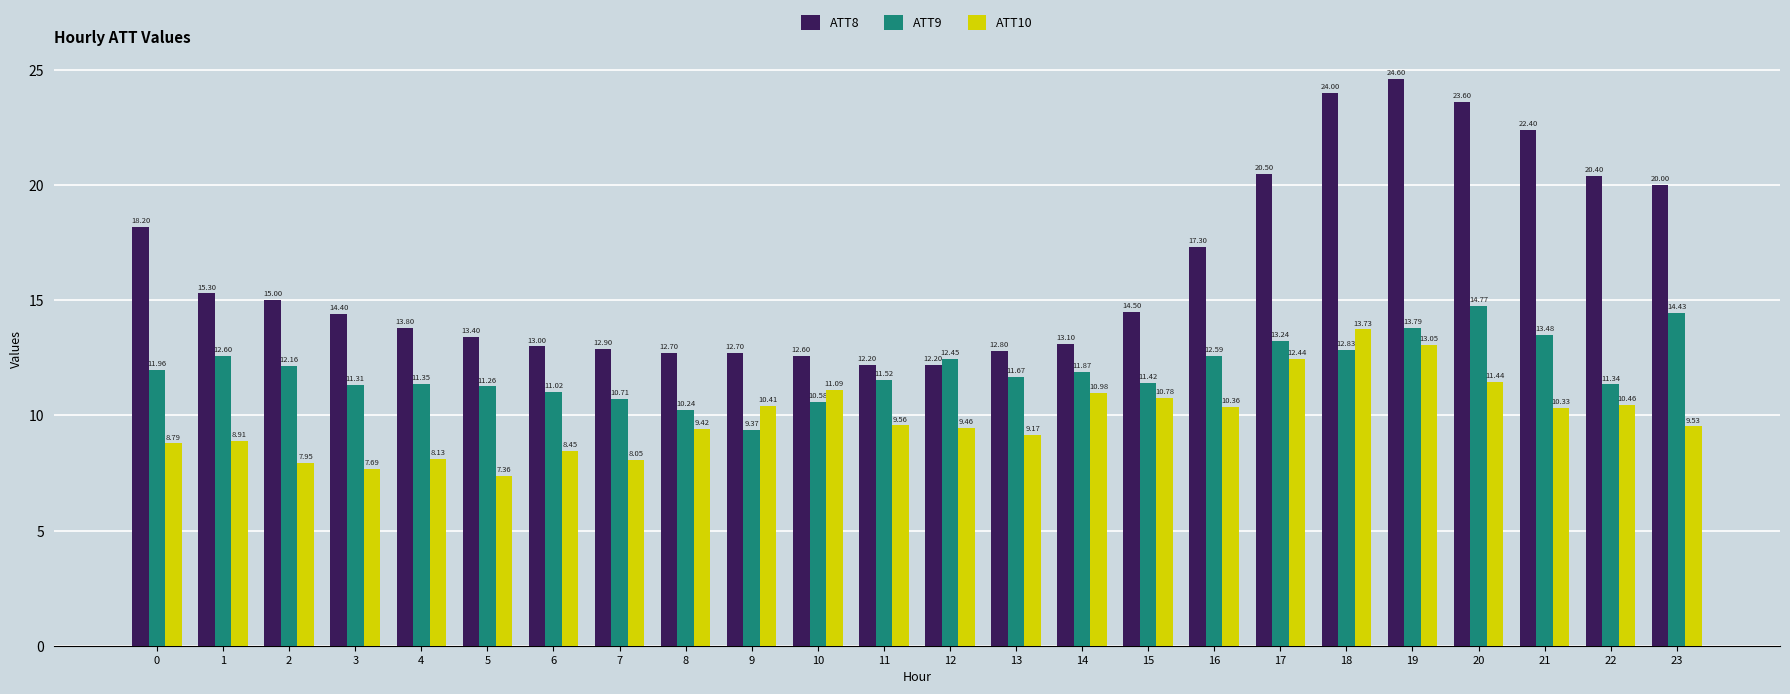

At how many categories does at least one series exceed 7?

24